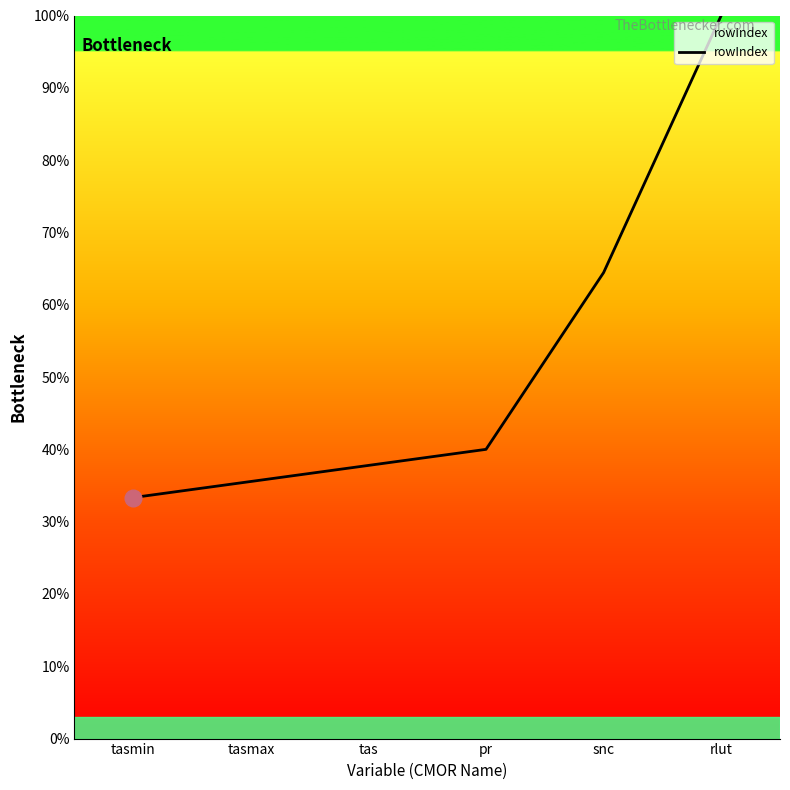

What is the greatest value displayed?

100.0